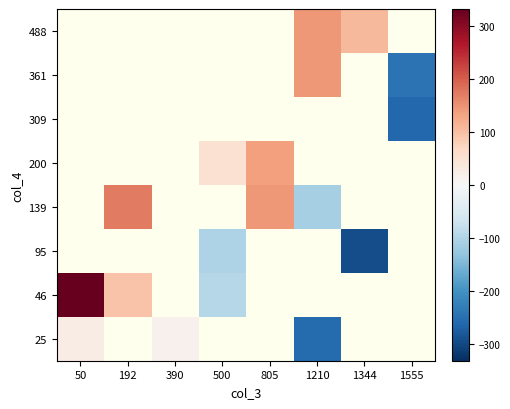

Which label corresponds to the smallest value in the chart?

1344